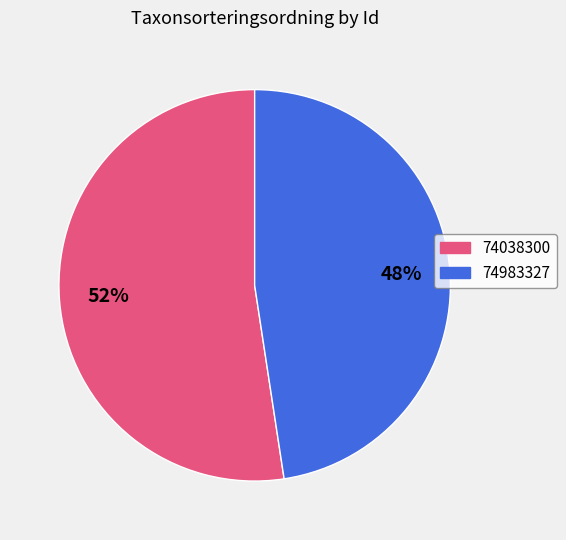

To the nearest percent, what percentage of the pie is 74983327?

48%